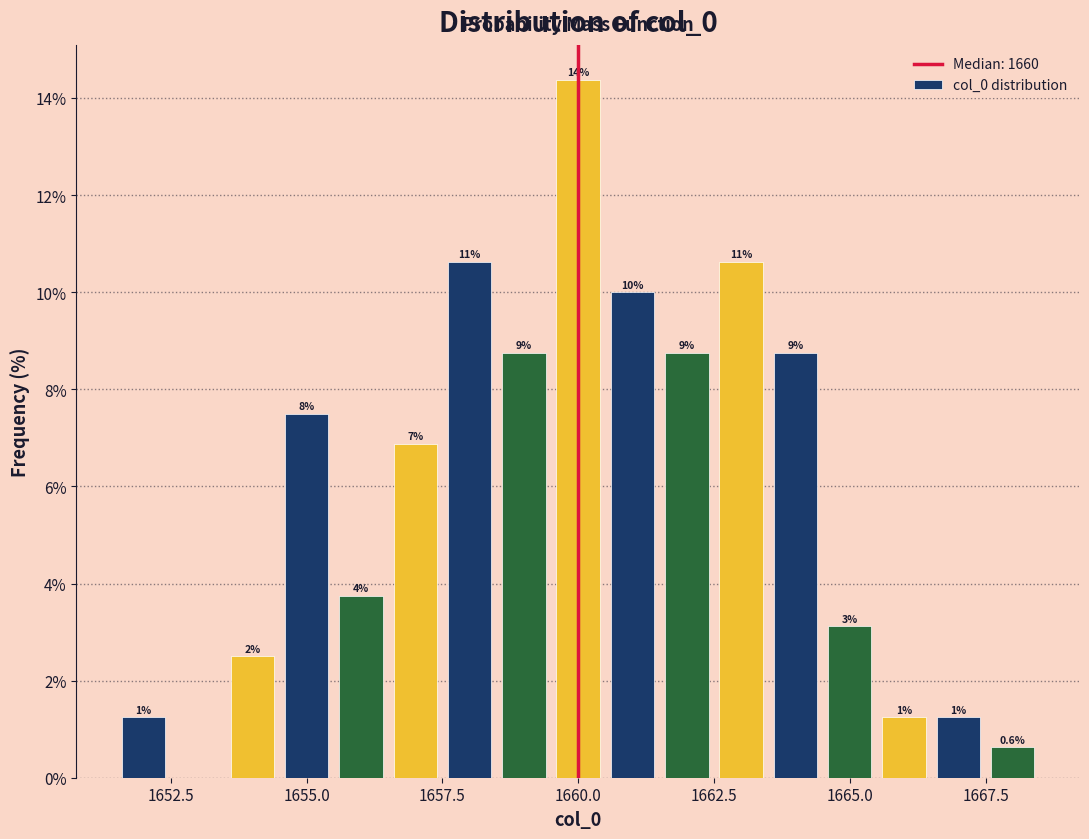

Read against the x-axis, roughly where is the centre of the tallest bar?

1660.0